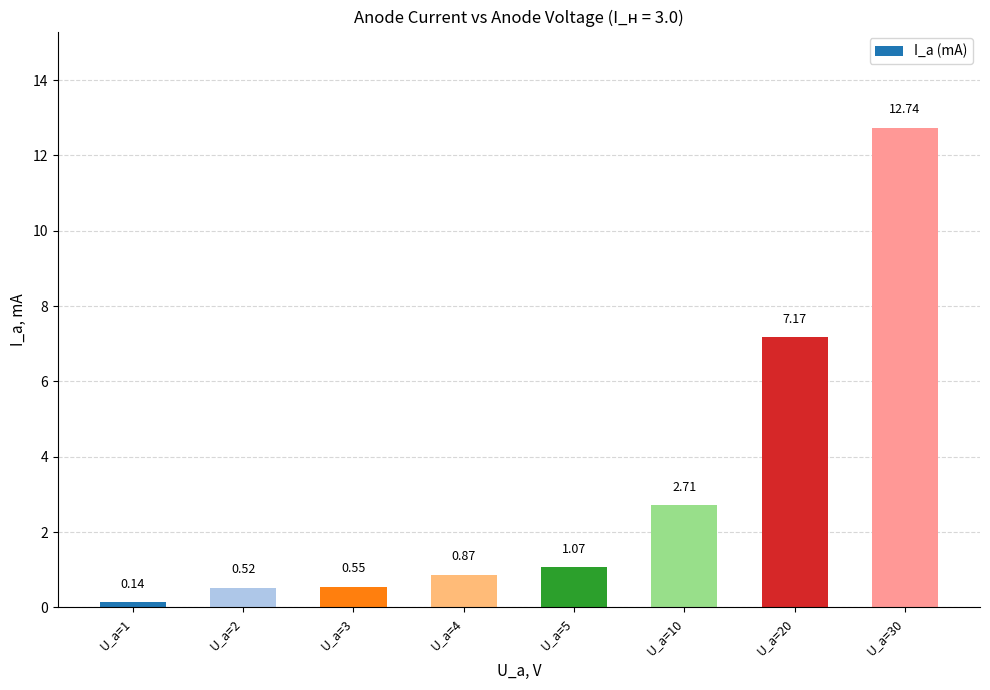

List the labels in order of value, largest first.

U_a=30, U_a=20, U_a=10, U_a=5, U_a=4, U_a=3, U_a=2, U_a=1